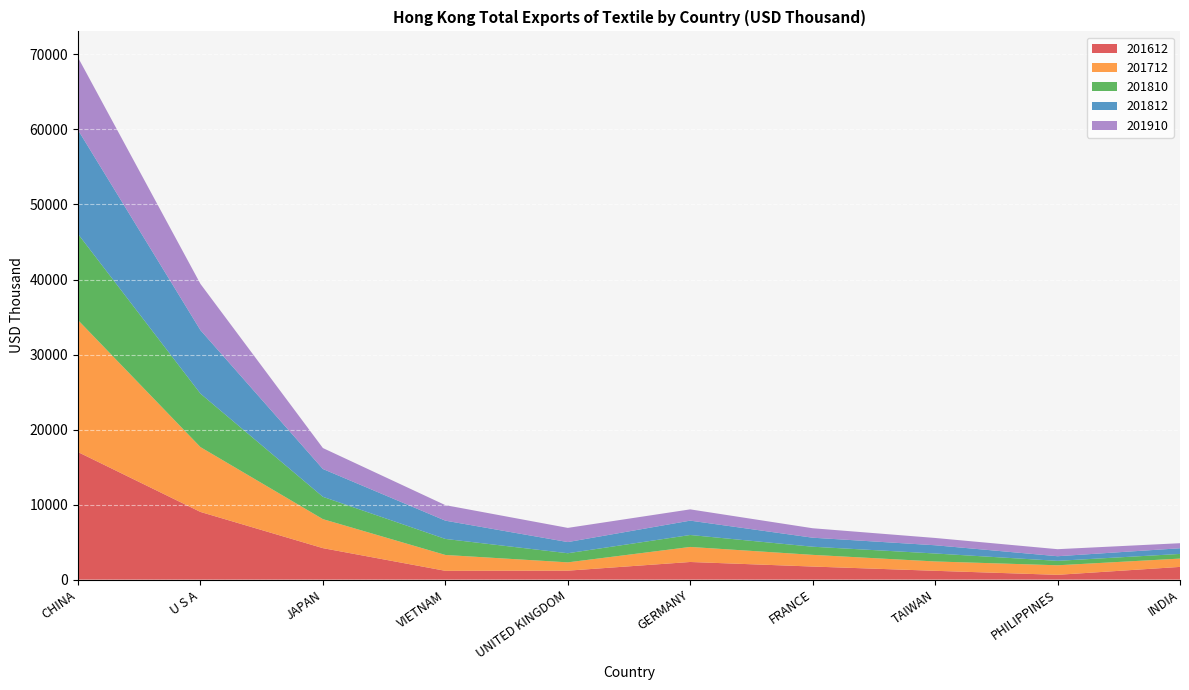

Reading left to right, transcribe all the data shown in this chart.

201612: 17000.3	9022.2	4196.9	1174.8	1195.2	2352.1	1744.5	1176.6	640.6	1696.4
201712: 17590.0	8640.8	3866.3	2114.6	1106.9	2005.0	1556.8	1246.7	1272.8	1108.0
201810: 11477.1	7128.0	2975.0	2135.5	1216.4	1593.2	1085.3	1061.8	591.2	621.9
201812: 13856.6	8451.8	3706.2	2435.2	1488.5	1913.0	1202.1	1097.0	615.5	756.1
201910: 9667.7	6170.4	2793.2	2069.2	1889.8	1502.5	1260.2	972.4	938.1	672.8